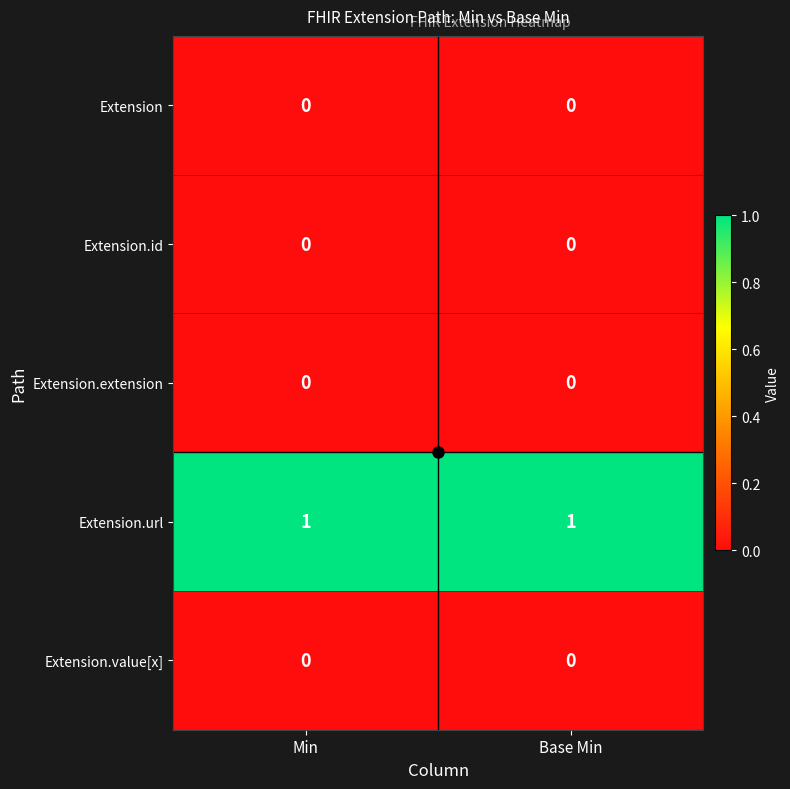

What is the total value across all series at Base Min?

1